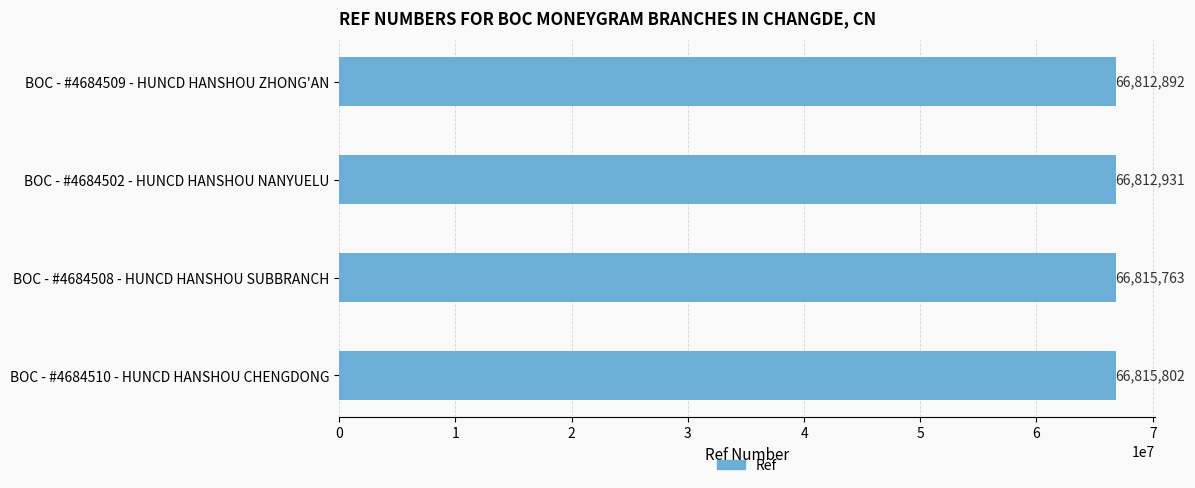

Rank the categories by value from lowest to highest.

BOC - #4684509 - HUNCD HANSHOU ZHONG'AN, BOC - #4684502 - HUNCD HANSHOU NANYUELU, BOC - #4684508 - HUNCD HANSHOU SUBBRANCH, BOC - #4684510 - HUNCD HANSHOU CHENGDONG